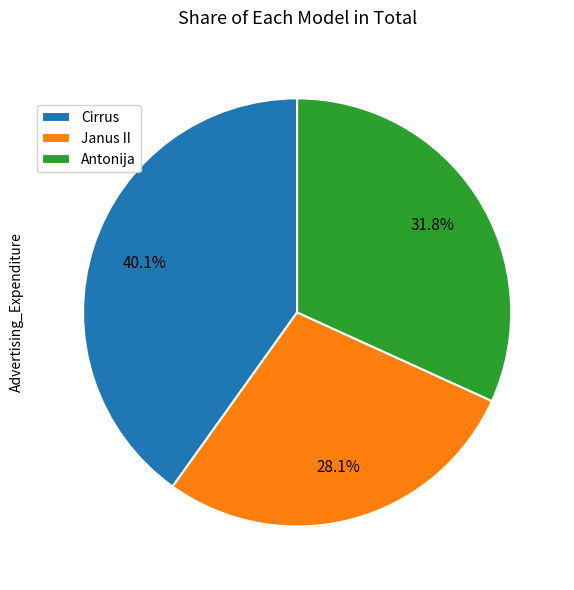

Which category has the smallest portion of the pie?

Janus II